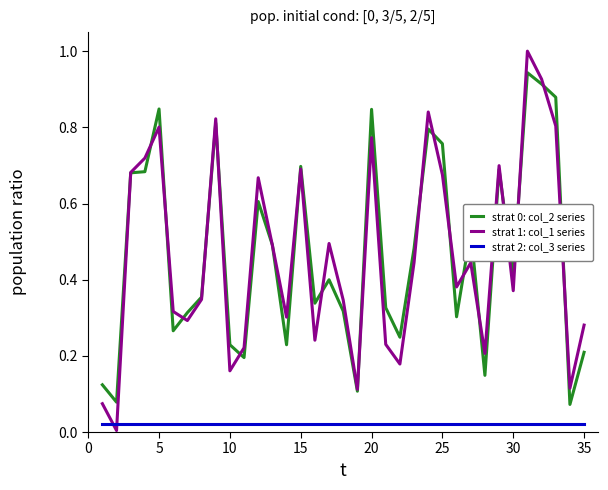

What is the maximum value shown in the chart?

1.0